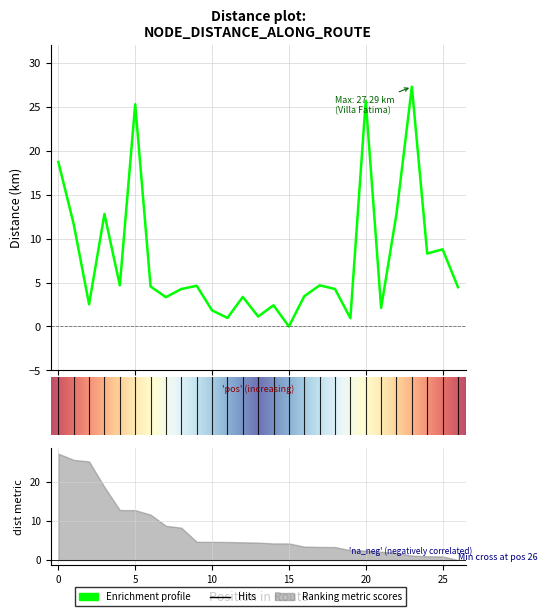

Between 15 and 14, which is larger?

14